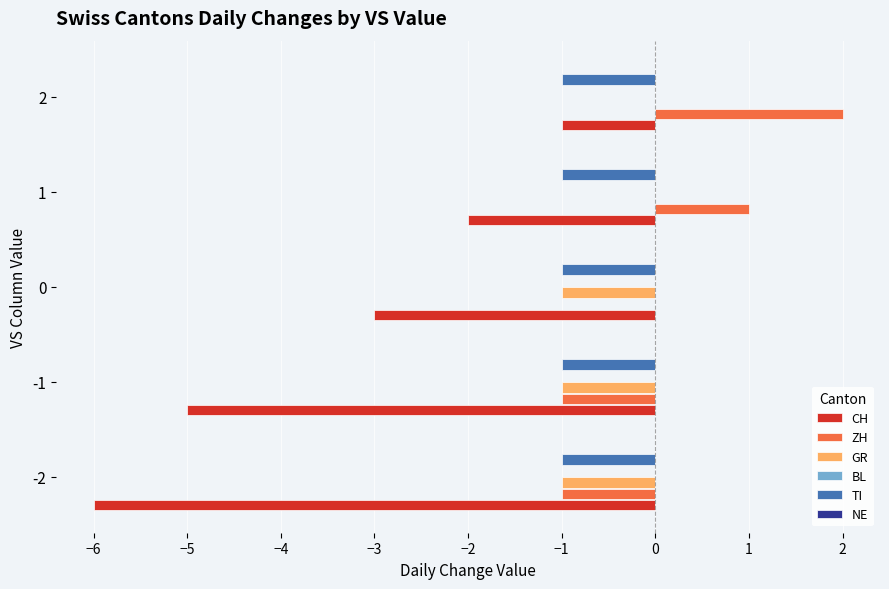

Which label corresponds to the largest value in the chart?

2